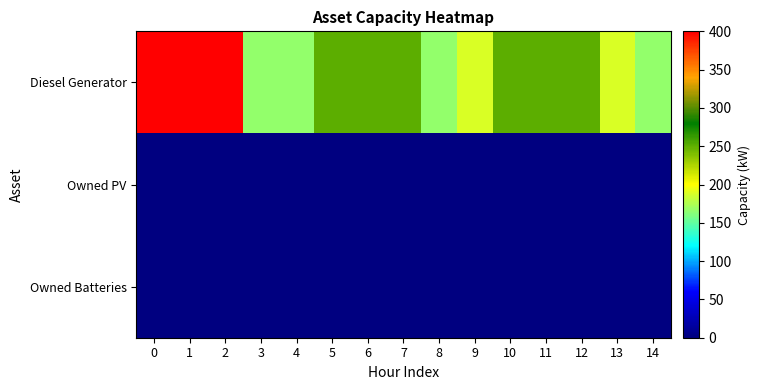

Reading right to left, what are all the values shown in this chart?

Diesel Generator: 14=166	13=188	12=251	11=251	10=251	9=188	8=166	7=251	6=251	5=251	4=166	3=166	2=400	1=400	0=400
Owned PV: 14=0	13=0	12=0	11=0	10=0	9=0	8=0	7=0	6=0	5=0	4=0	3=0	2=0	1=0	0=0
Owned Batteries: 14=0	13=0	12=0	11=0	10=0	9=0	8=0	7=0	6=0	5=0	4=0	3=0	2=0	1=0	0=0